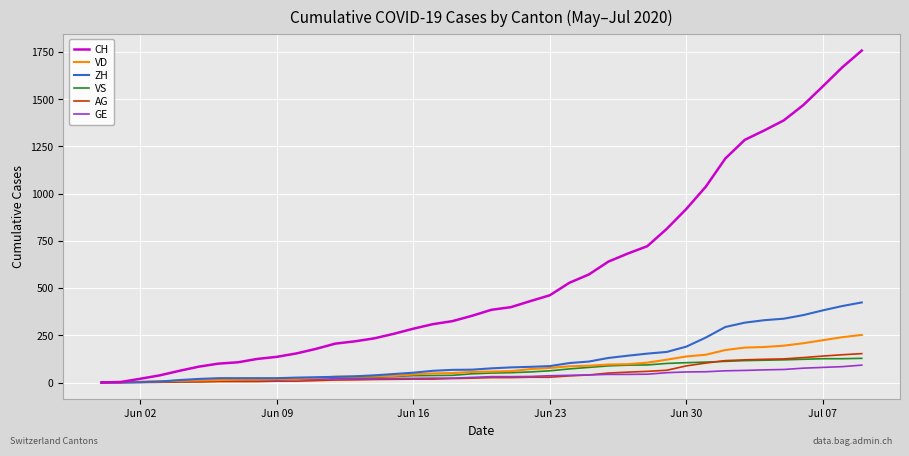

What is the greatest value displayed?

1758